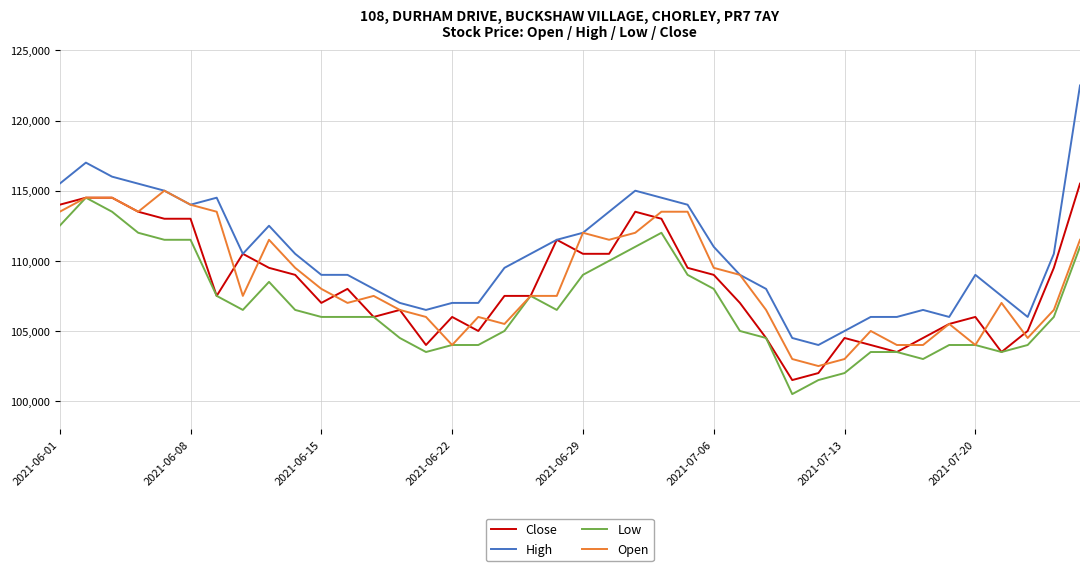

How many series are shown in this chart?

4